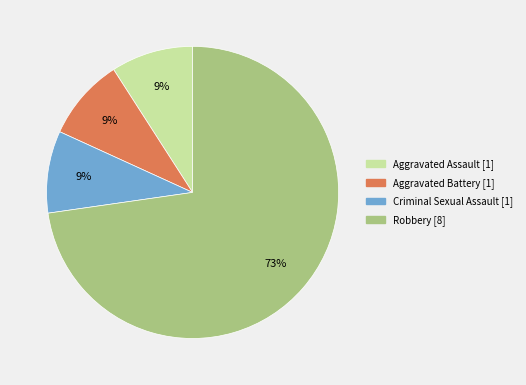

To the nearest percent, what portion does Criminal Sexual Assault represent?

9%